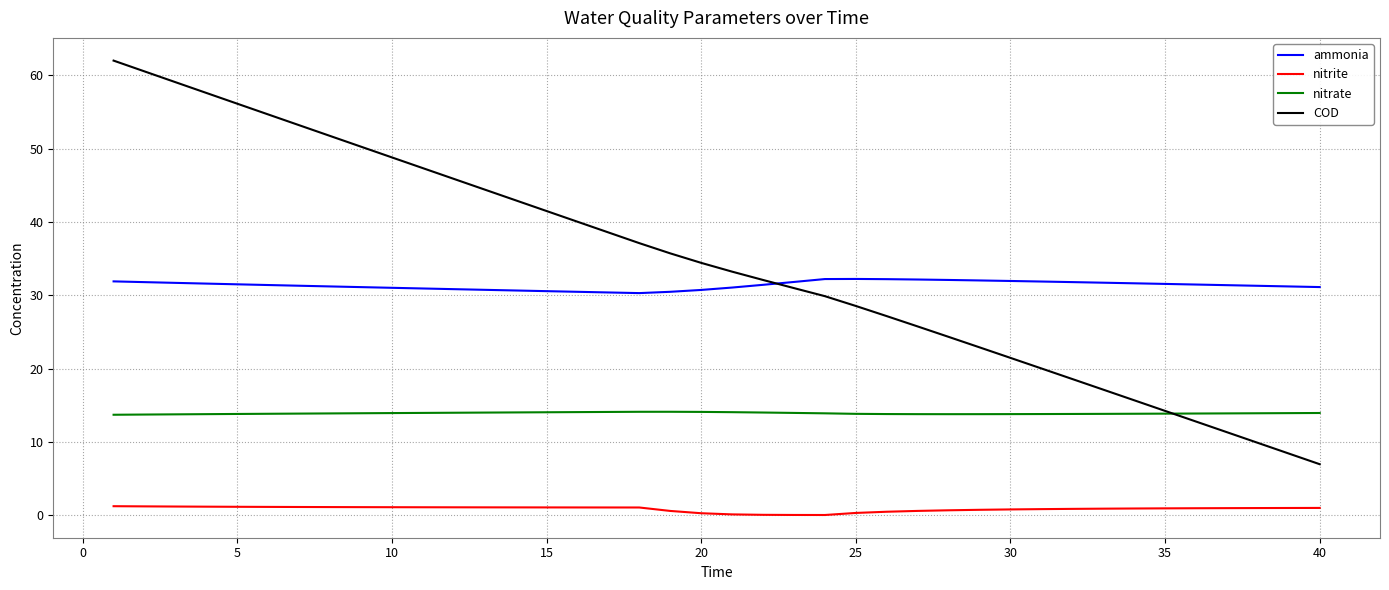

Rank the series by their maximum value, from lowest to highest.

nitrite, nitrate, ammonia, COD